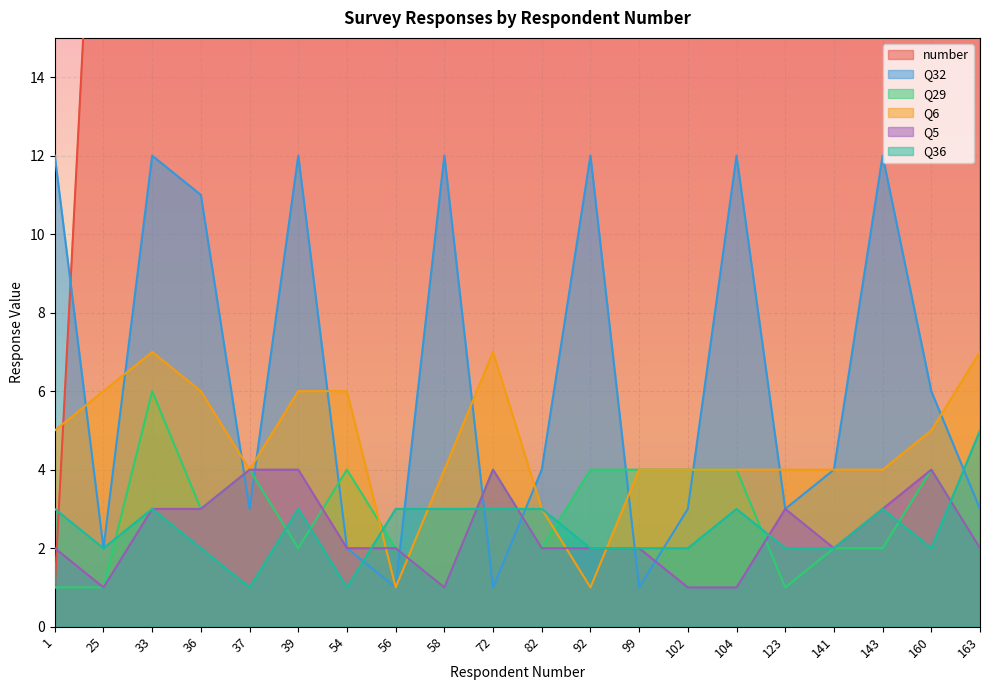

How many interior local peaks does the Q6 series have?

2